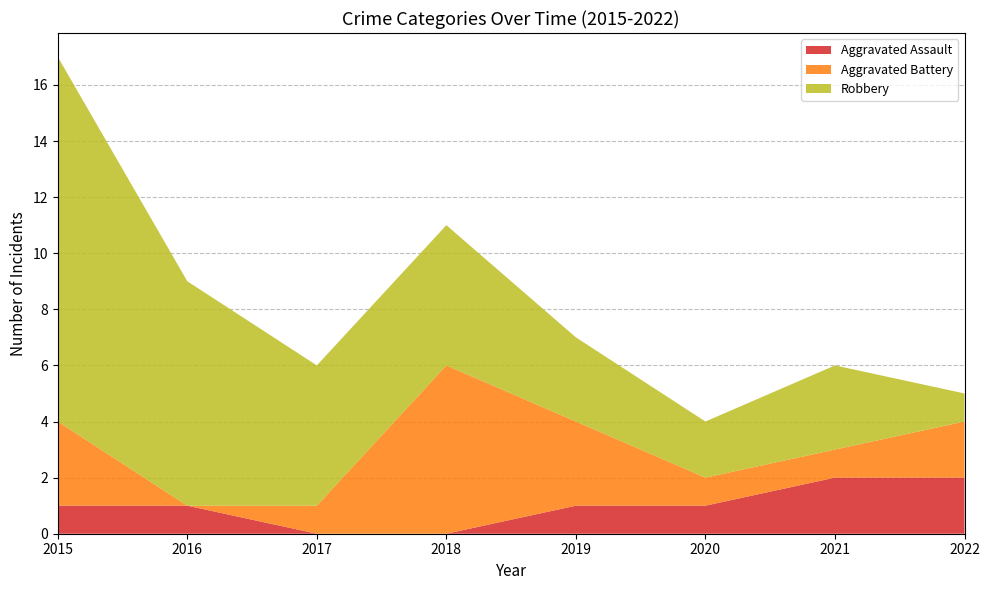

Reading left to right, extract all data points from this chart.

Aggravated Assault: 1	1	0	0	1	1	2	2
Aggravated Battery: 3	0	1	6	3	1	1	2
Robbery: 13	8	5	5	3	2	3	1